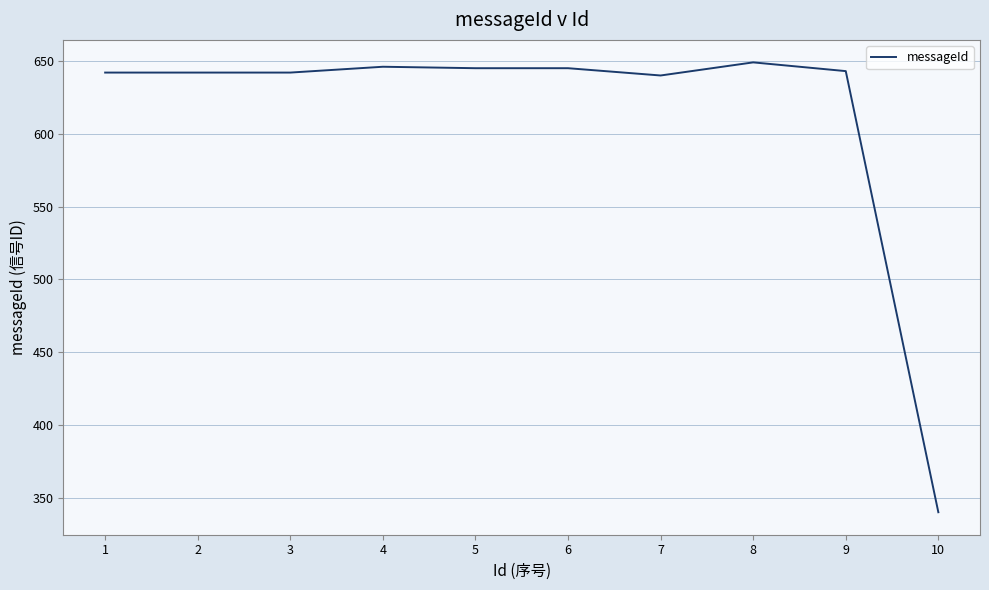

What is the ratio of the value at 4 to the value at 2?

1.0